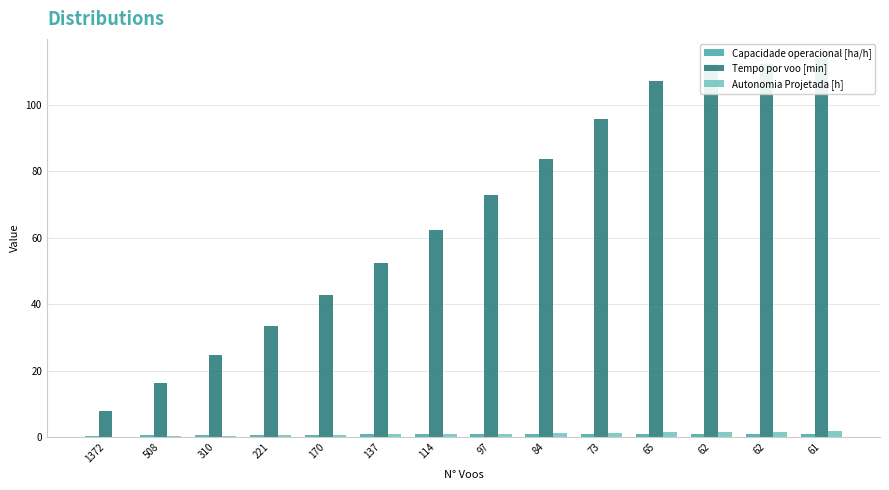

Does the chart contain any negative values?

No